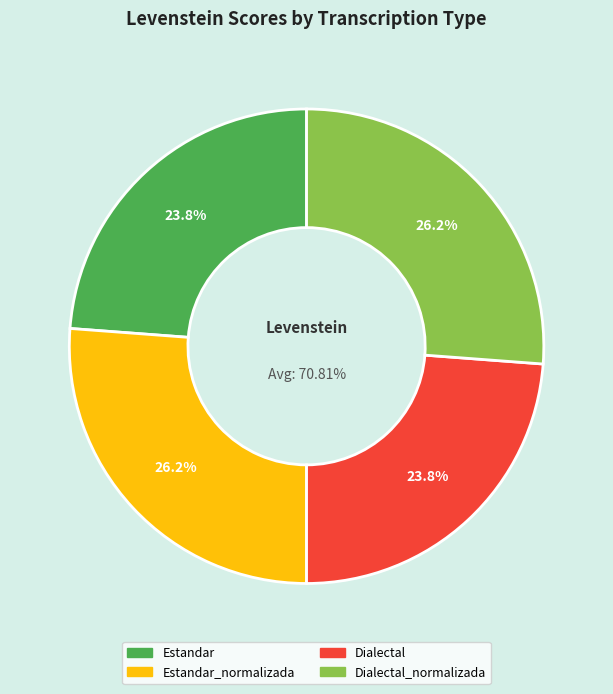

What percentage do Estandar and Estandar_normalizada together represent?

50.0%